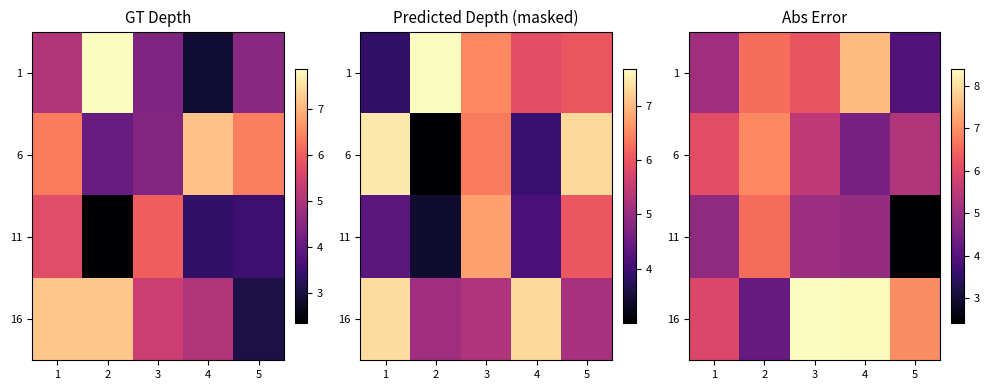

Rank the series at 5 from highest to lowest value.

16, 6, 1, 11